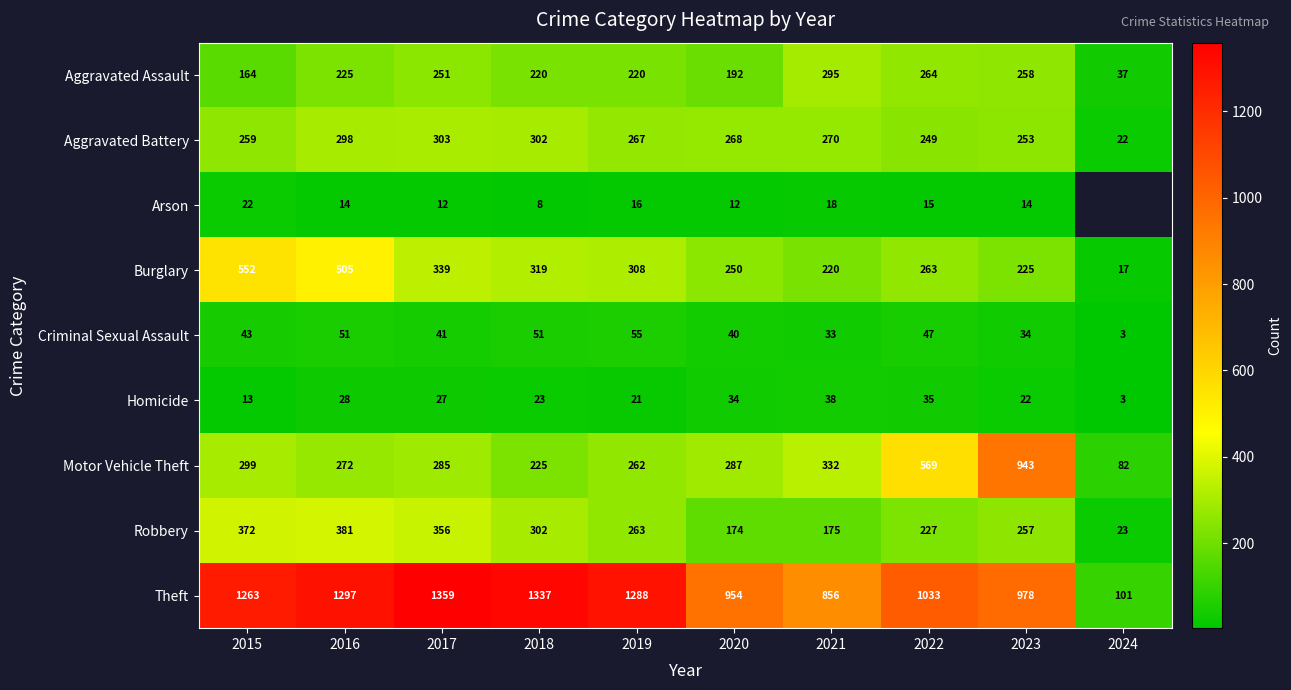

What is the spread (max minus min) of values at 2016?

1283